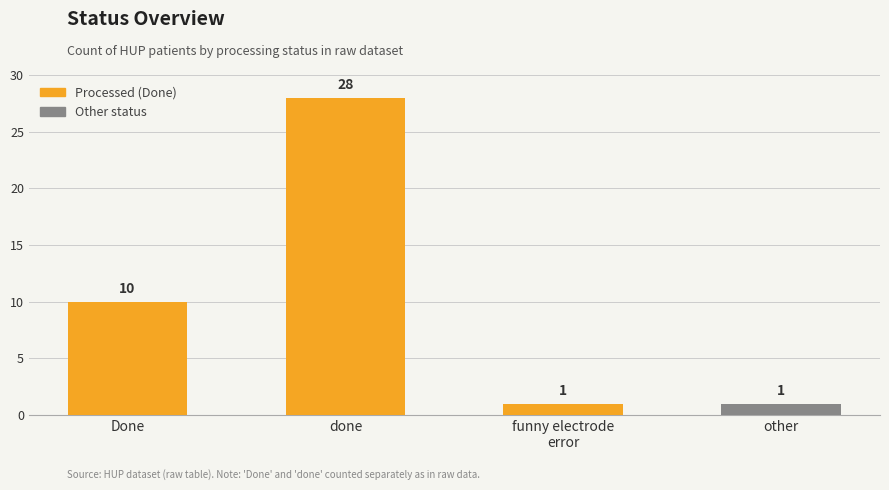

What is the difference between the second highest and minimum values?

9